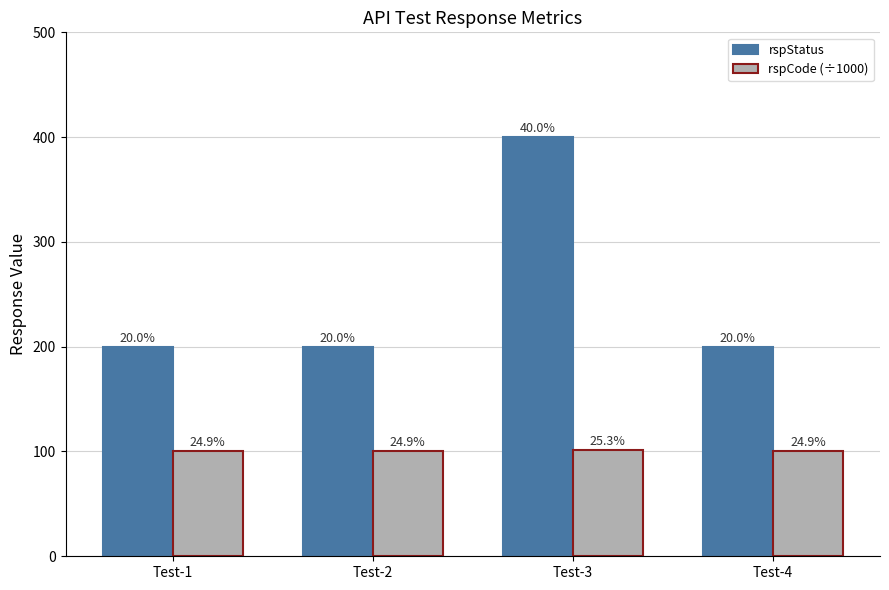

What is the value of the rspCode (÷1000) bar at the 1st from the left?

100.0